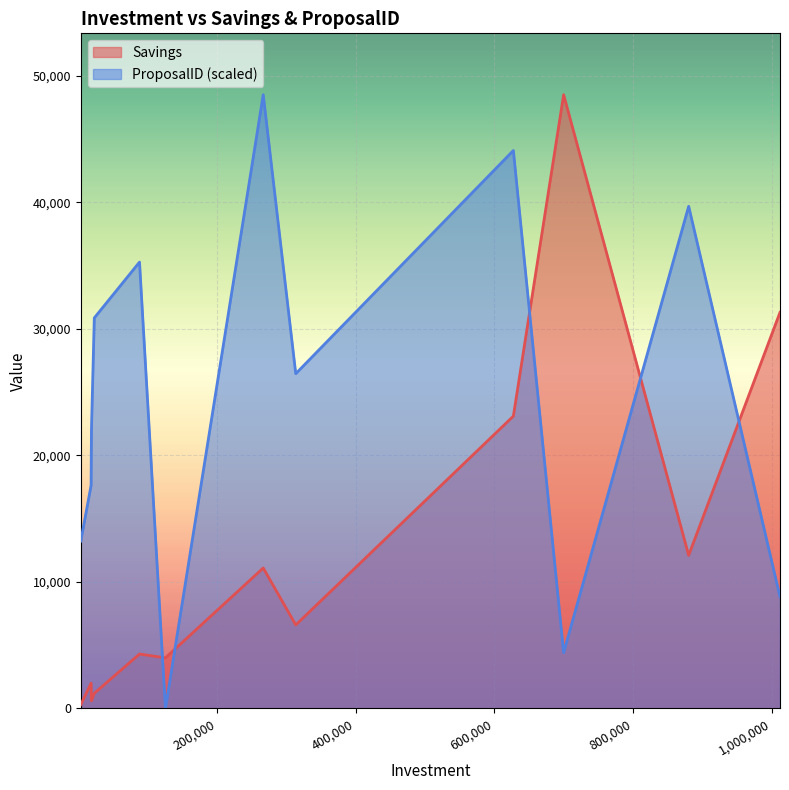

Read the Savings value at 1012000.

31300.0